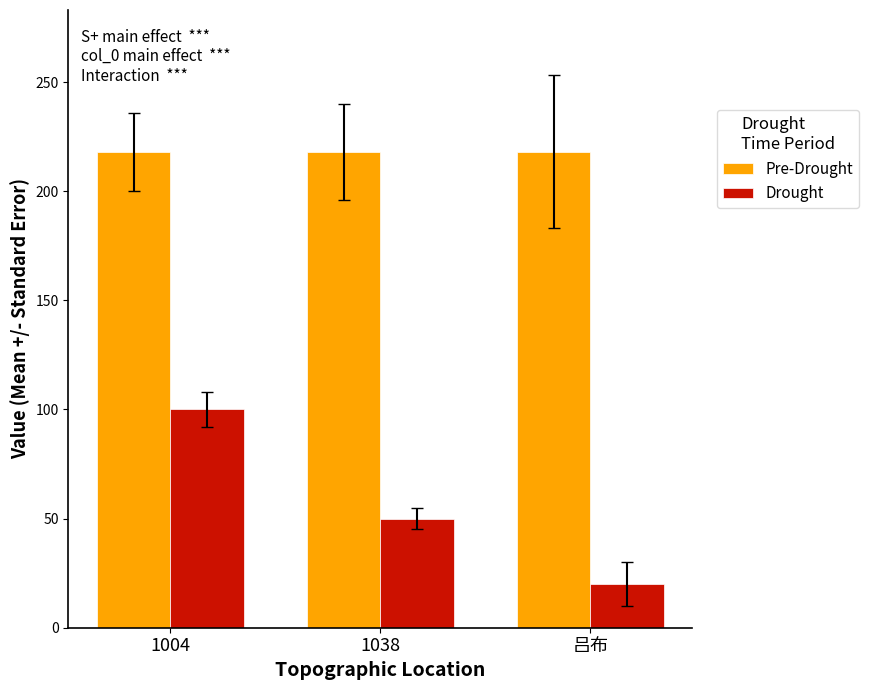

At how many categories does at least one series exceed 49?

3